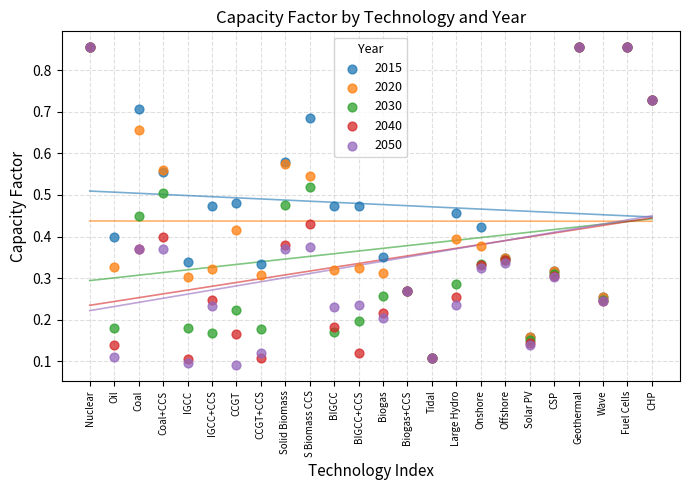

What are all the series names shown in the legend?

2015, 2020, 2030, 2040, 2050